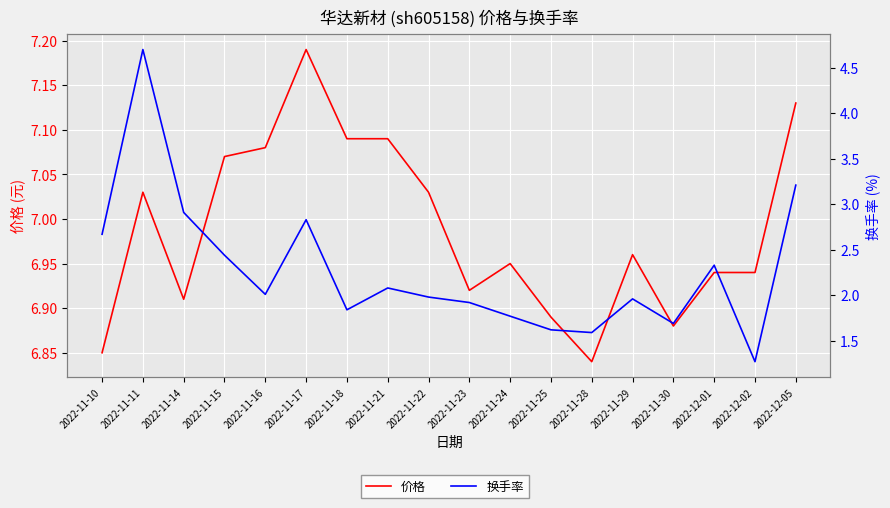

At which category does 价格 reach its first local peak?

2022-11-11